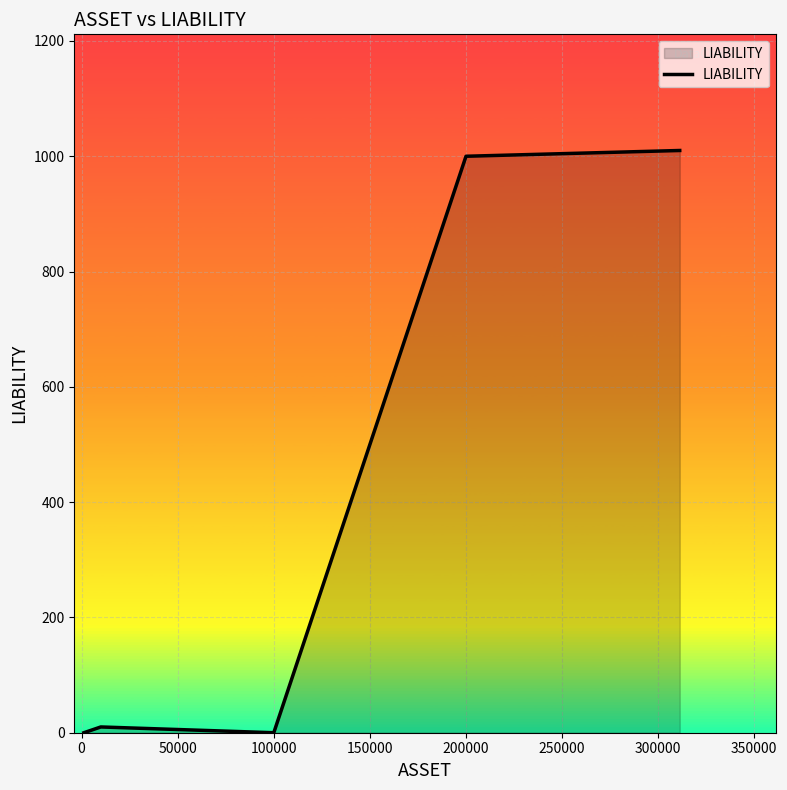

What is the average value?

404